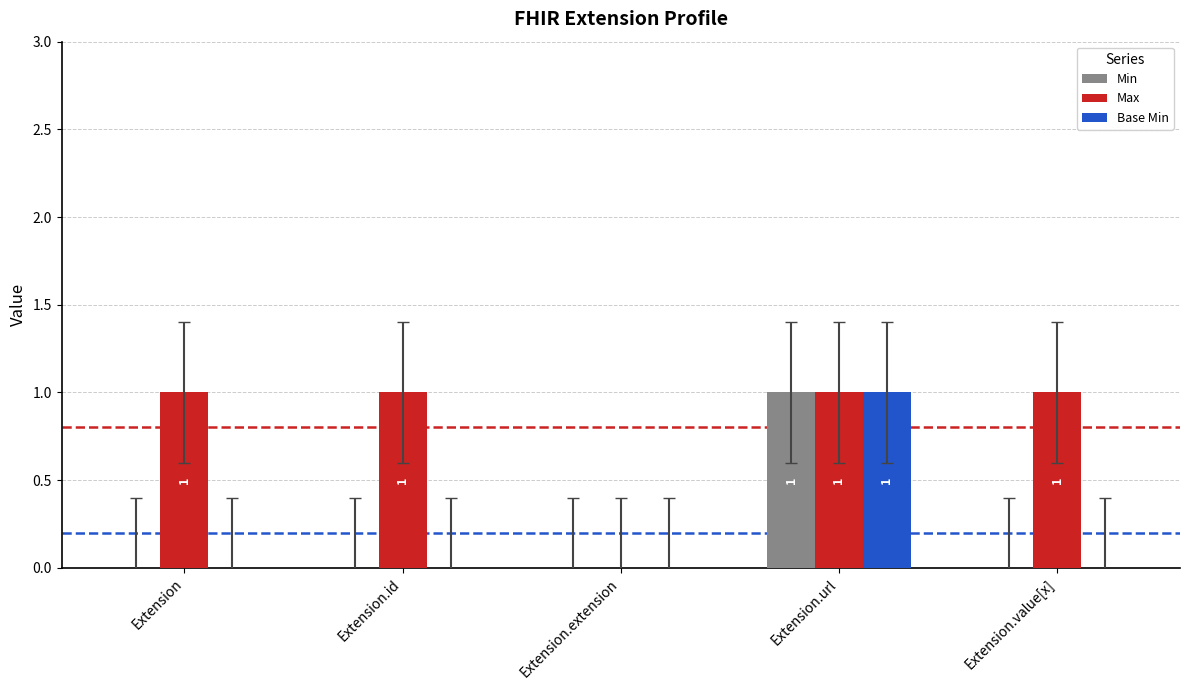

True or false: Max has a value of 0 at Extension.value[x].

False